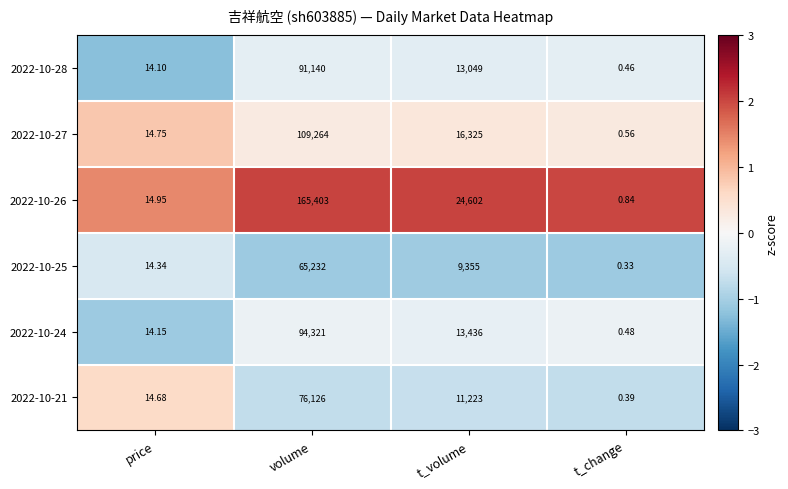

Which category has the highest value in the 2022-10-26 series?

volume